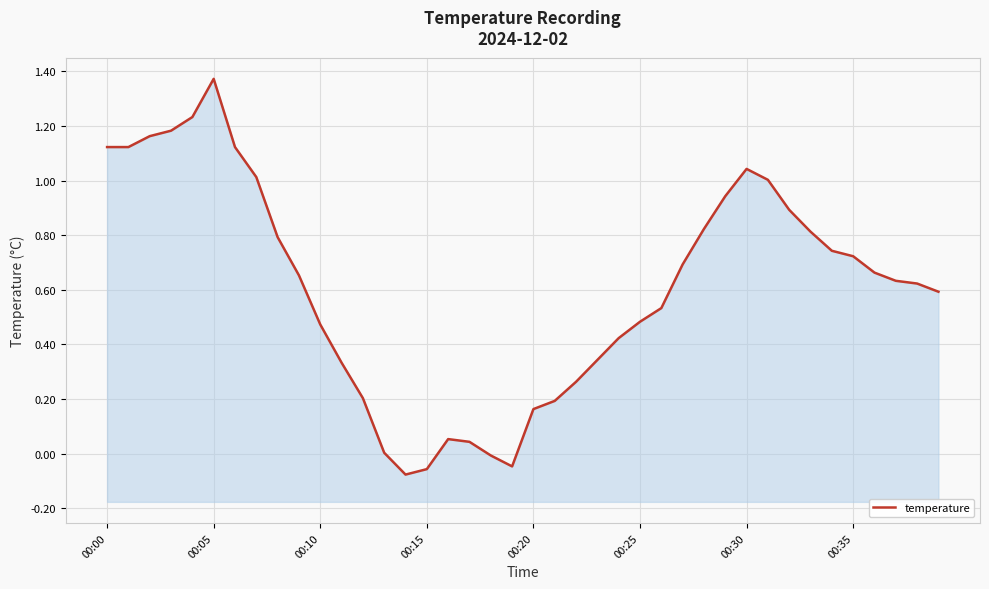

What position from the left is 22?

23